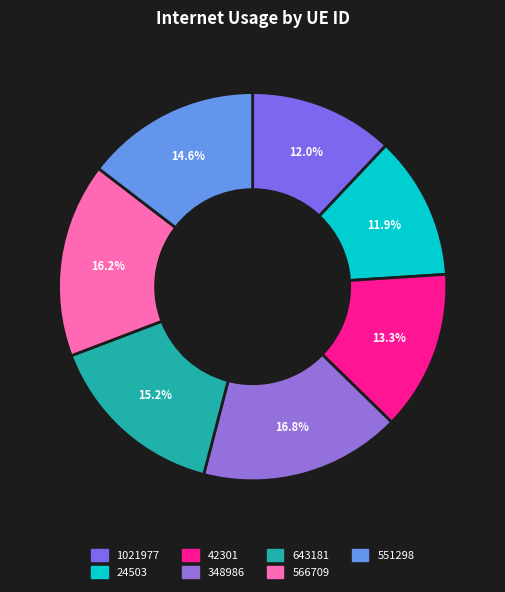

To the nearest percent, what is the average slice percentage?

14%